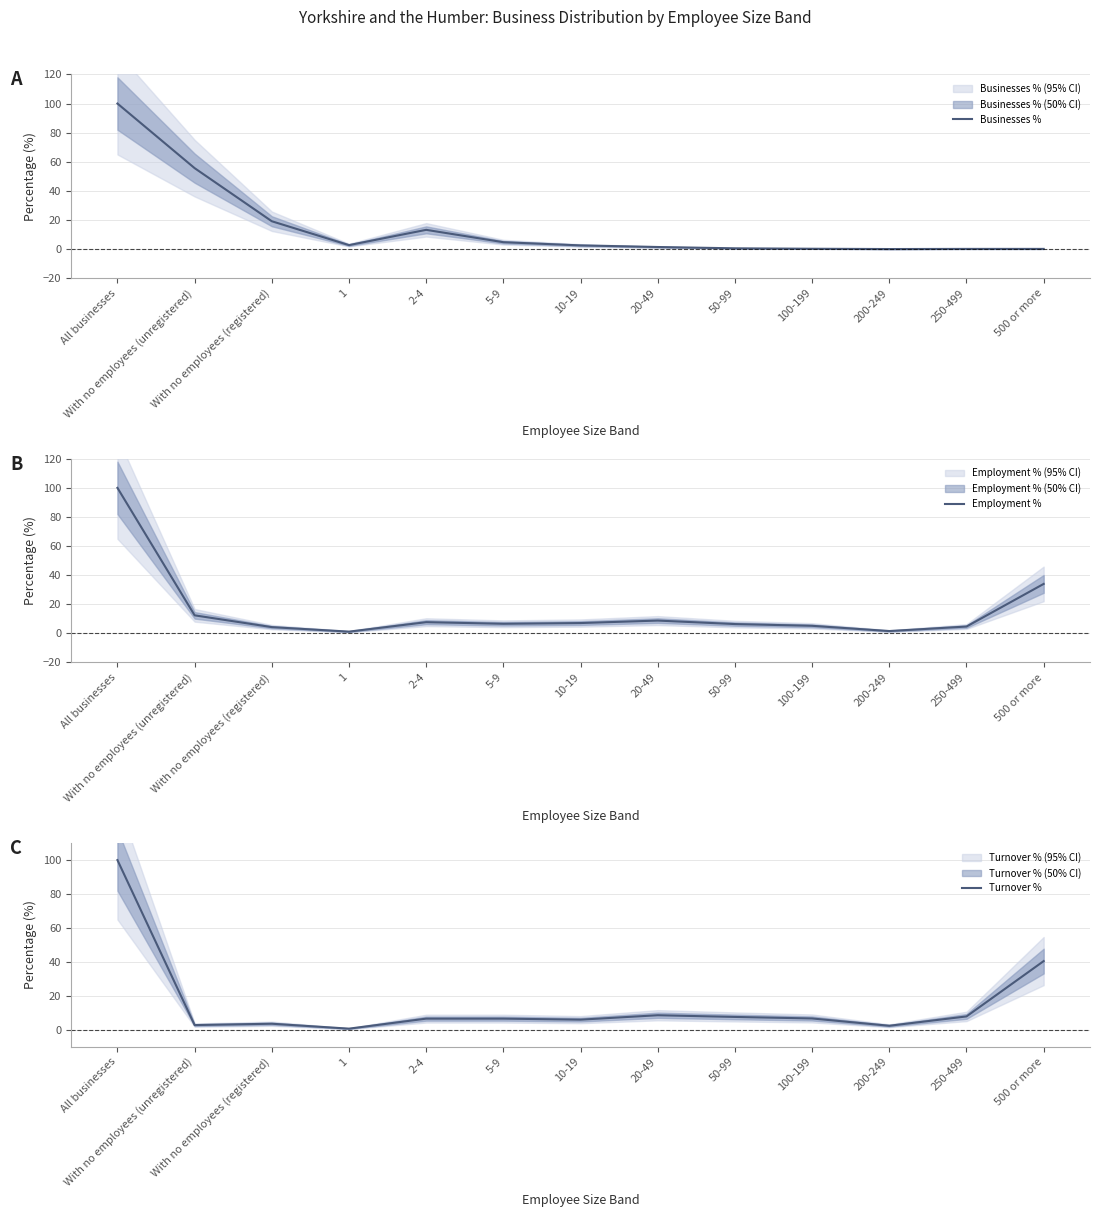

Read the Employment % value at With no employees (registered).

4.3